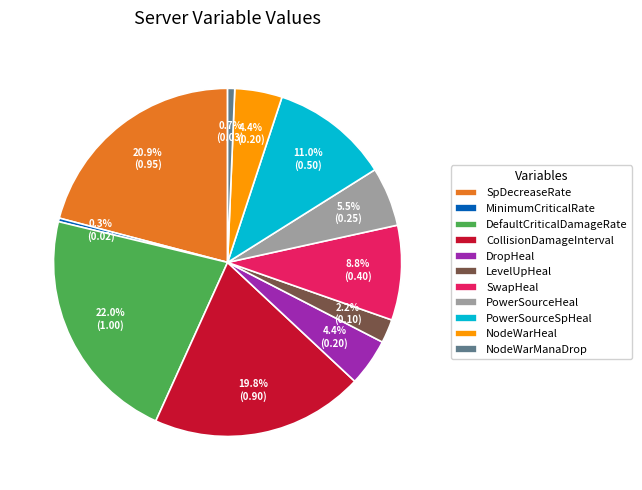

How many slices are in this pie chart?

11